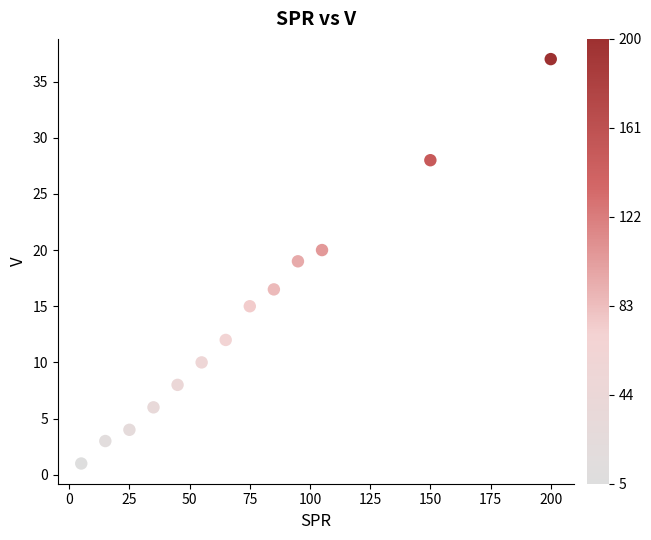

What is the range of Y values (max minus min)?

36.0